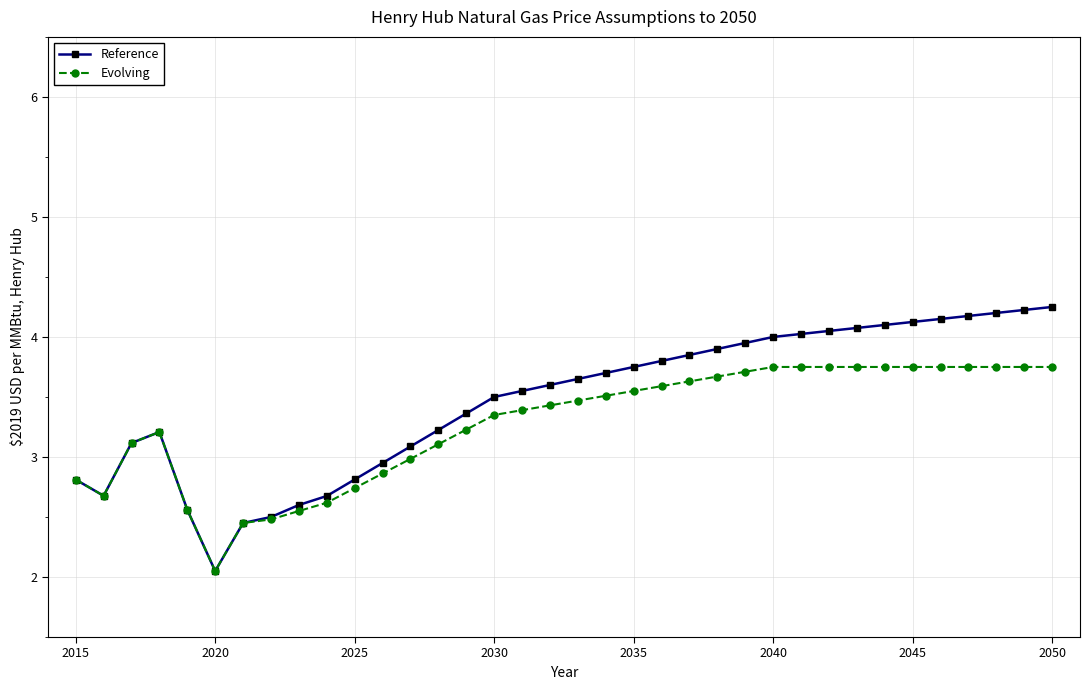

Does the chart display data point markers on the line(s)?

Yes